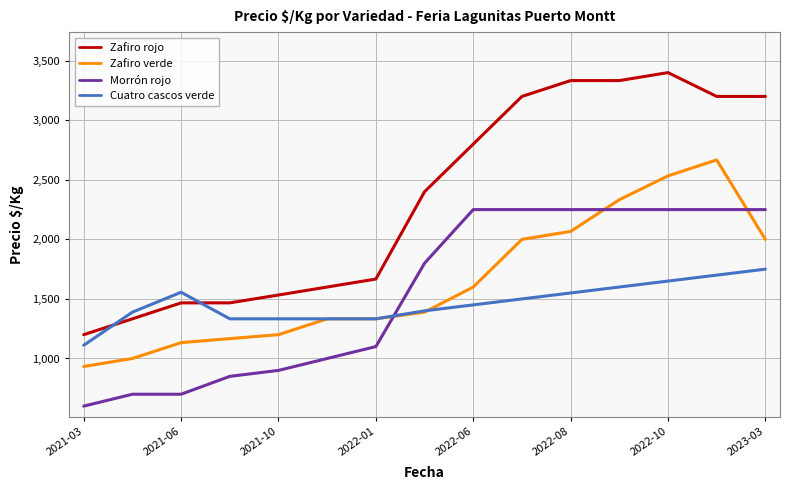

What is the lowest value of the Morrón rojo series?

600